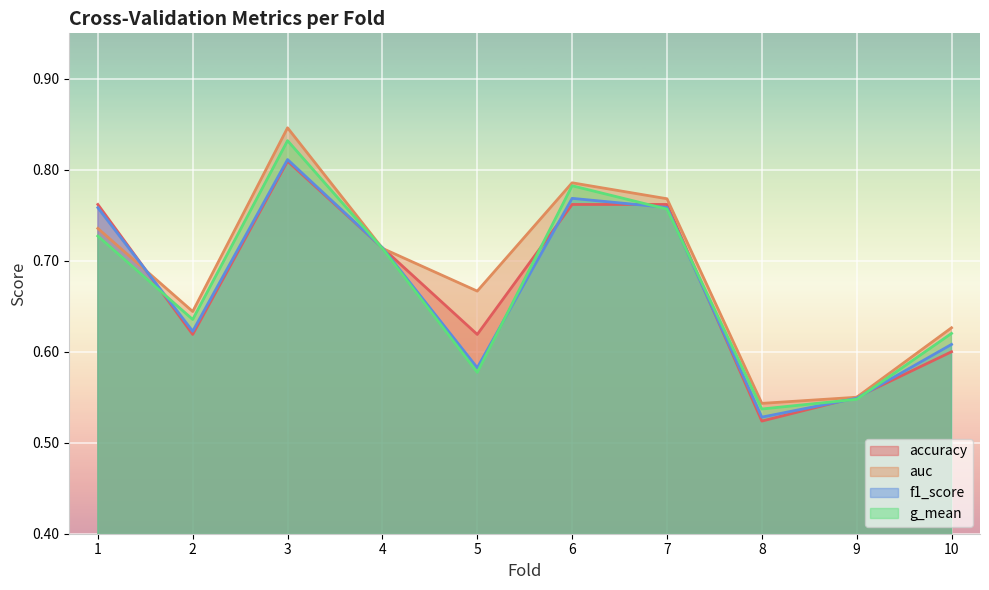

How many intersections are there between accuracy and auc?

3